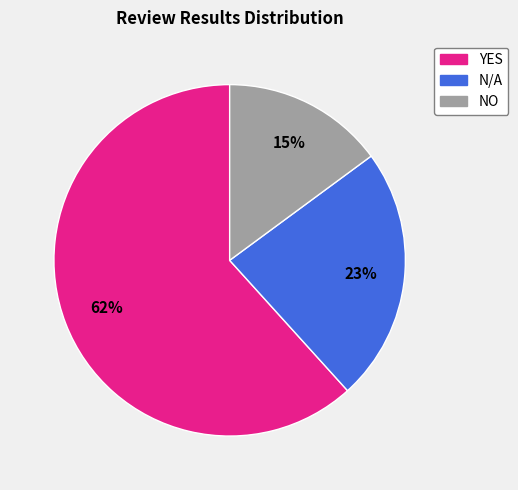

Does any single category account for the majority?

Yes